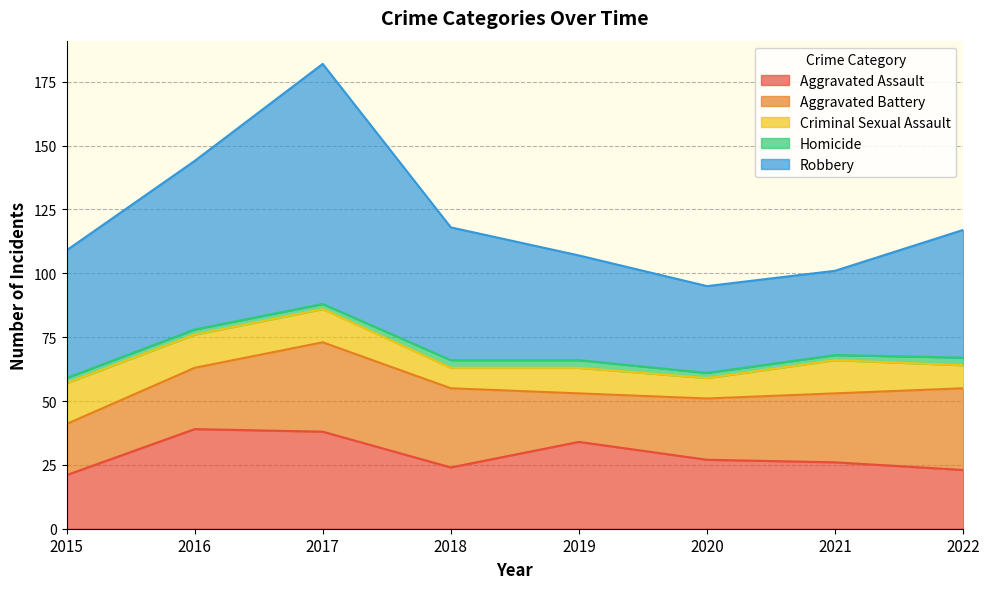

Rank the series by their maximum value, from highest to lowest.

Robbery, Aggravated Assault, Aggravated Battery, Criminal Sexual Assault, Homicide